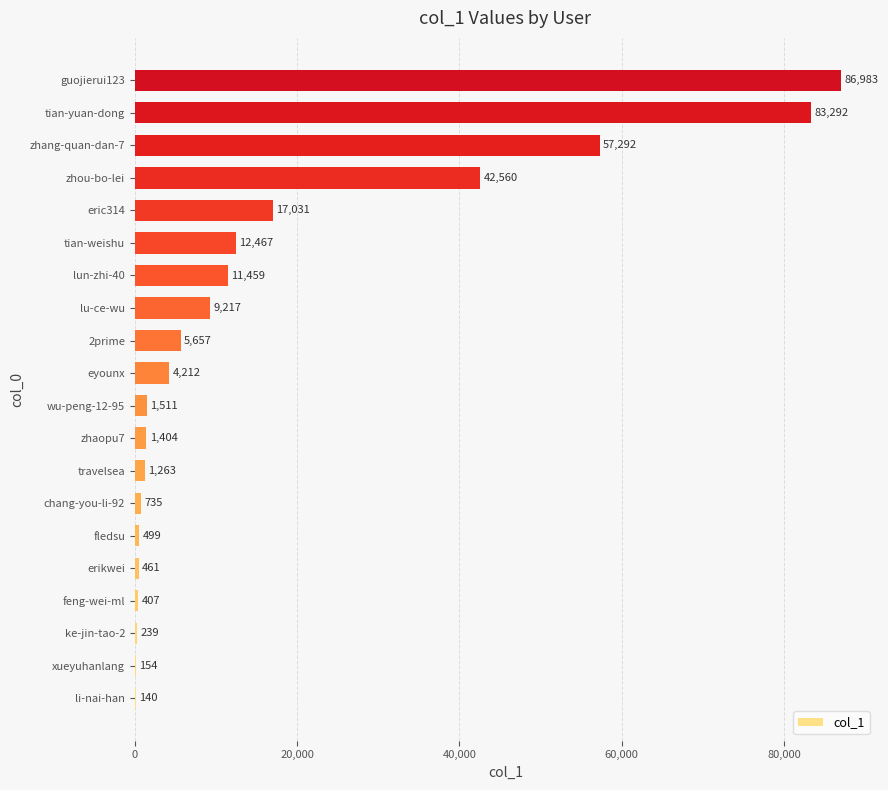

Which has a higher value, wu-peng-12-95 or zhou-bo-lei?

zhou-bo-lei